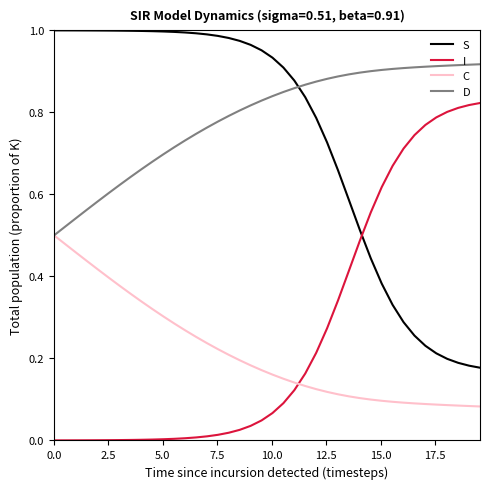

True or false: I and S cross at least once.

True